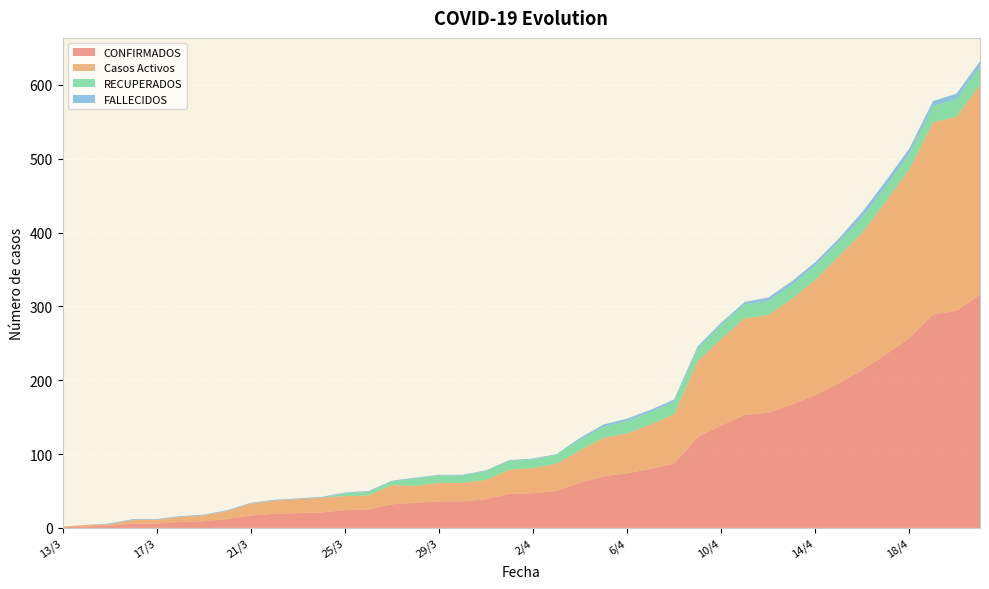

Reading left to right, transcribe all the data shown in this chart.

CONFIRMADOS: 1	2	3	6	6	8	9	12	17	19	20	21	24	25	32	34	36	36	39	46	47	50	61	70	74	80	87	123	139	153	156	167	180	196	214	235	257	289	294	316
Casos Activos: 1	2	2	5	5	7	8	11	16	18	19	20	19	19	26	23	25	25	26	33	34	37	44	52	54	60	67	103	117	131	132	143	156	172	186	207	229	260	263	284
RECUPERADOS: 0	0	0	0	0	0	0	0	0	0	0	0	4	5	5	10	10	10	12	12	12	12	15	15	17	17	17	17	19	19	19	19	19	19	21	21	21	22	24	24
FALLECIDOS: 0	0	1	1	1	1	1	1	1	1	1	1	1	1	1	1	1	1	1	1	1	1	2	3	3	3	3	3	3	3	5	5	5	5	7	7	7	7	7	8